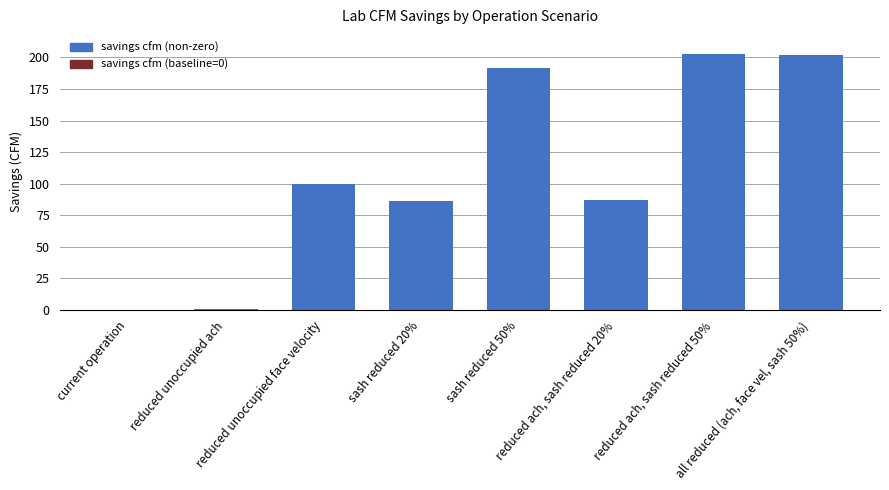

What is the greatest value displayed?

202.7